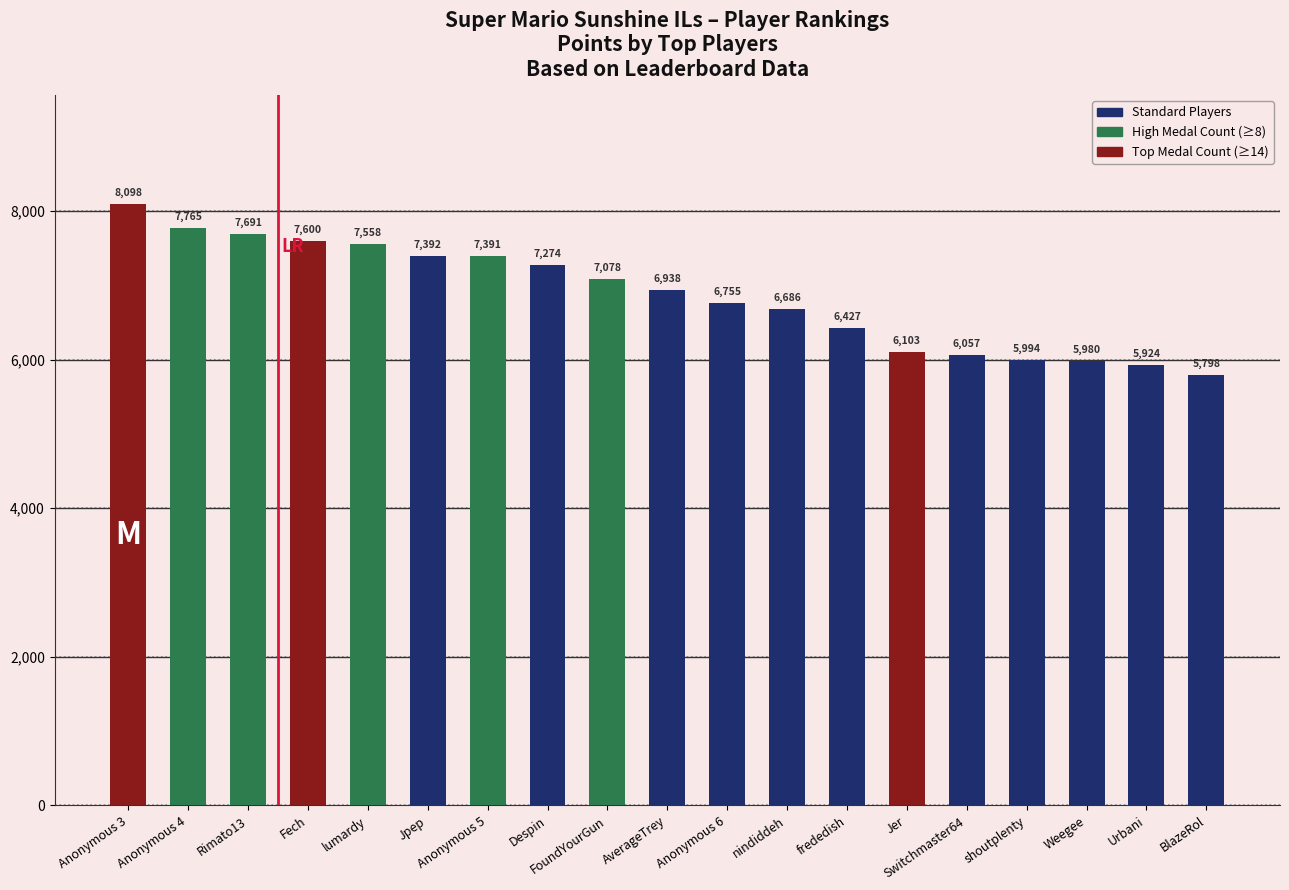

Are the bars grouped side by side (vs. stacked)?

No